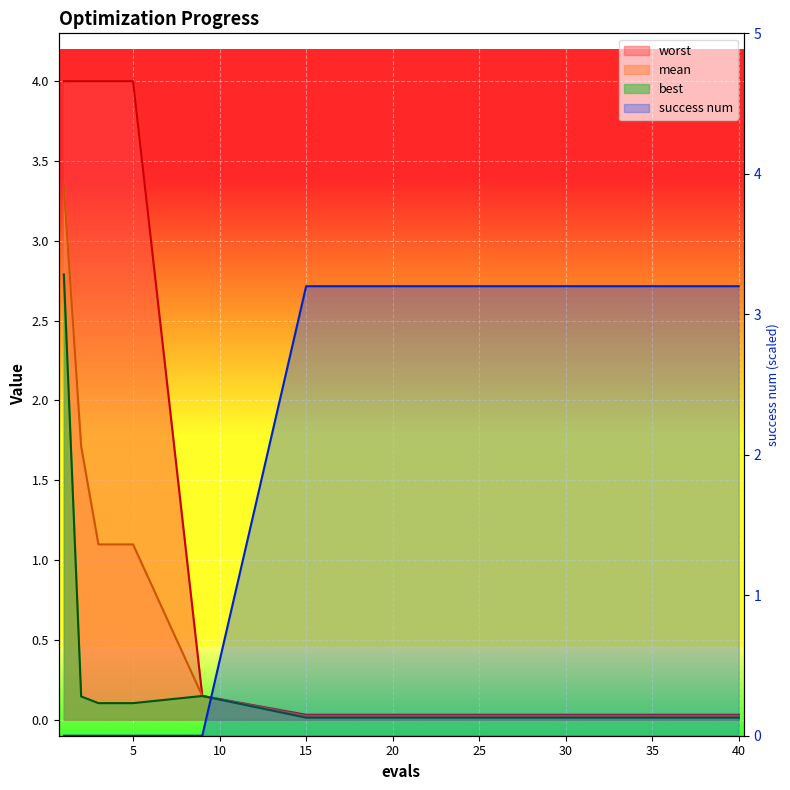

What is the difference between the highest and lowest values at 5?

4.0